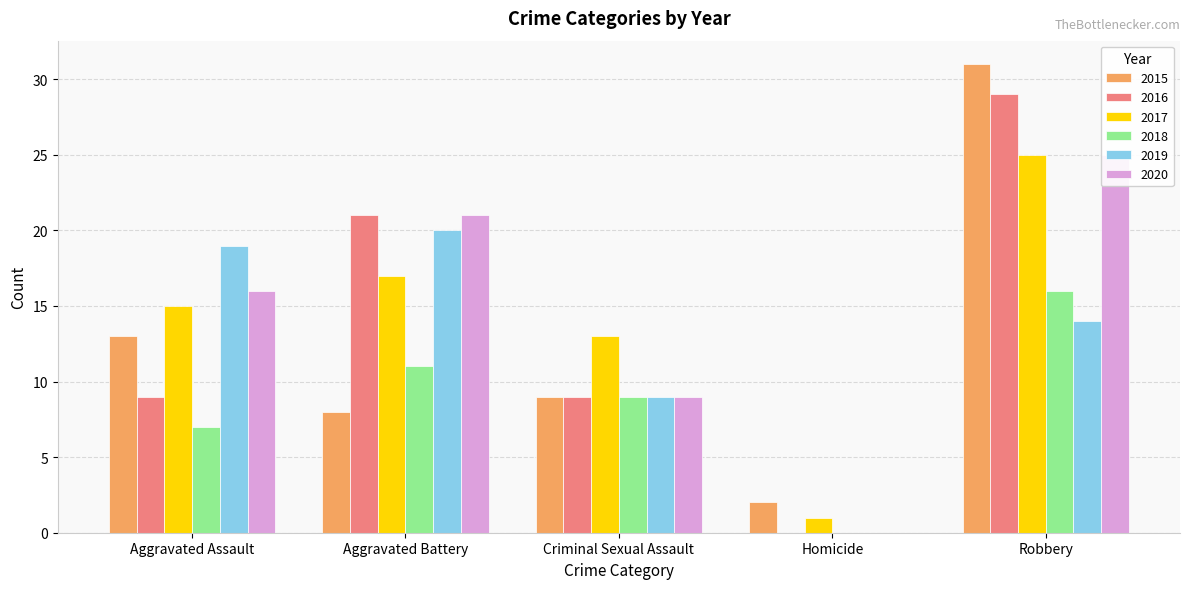

At which category is the sum across all series the highest?

Robbery